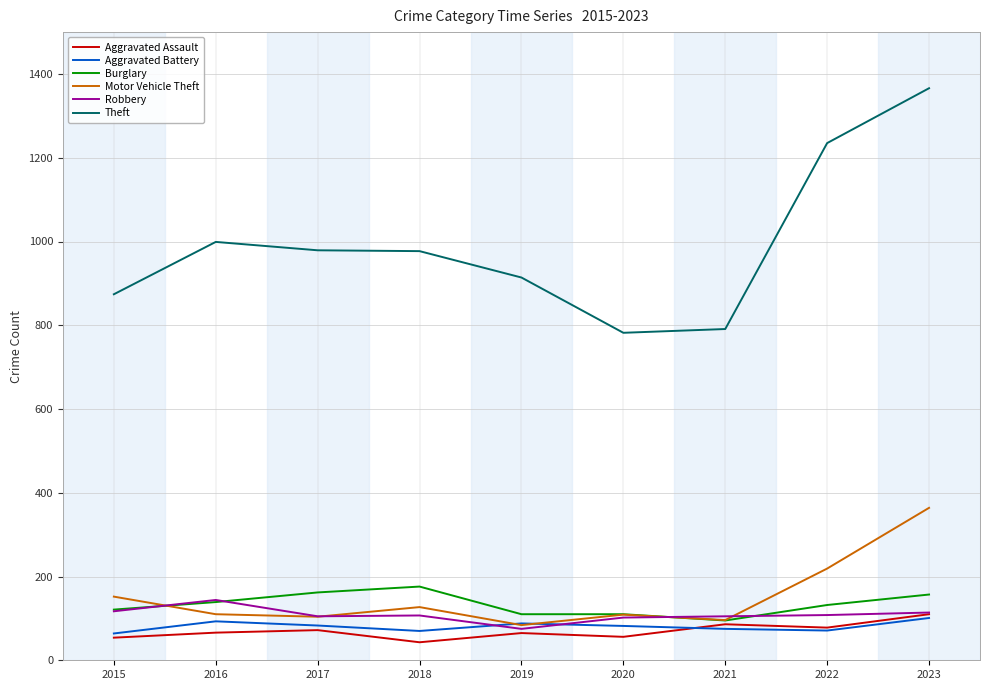

At which category does Aggravated Assault reach its first local valley?

2018